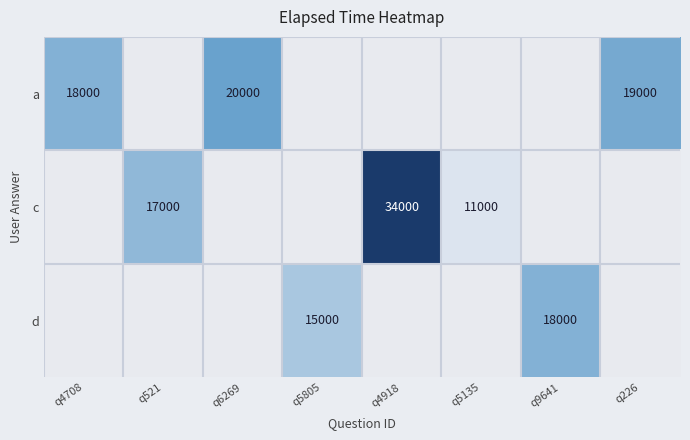

Is it true that d equals 15000 at q5805?

True